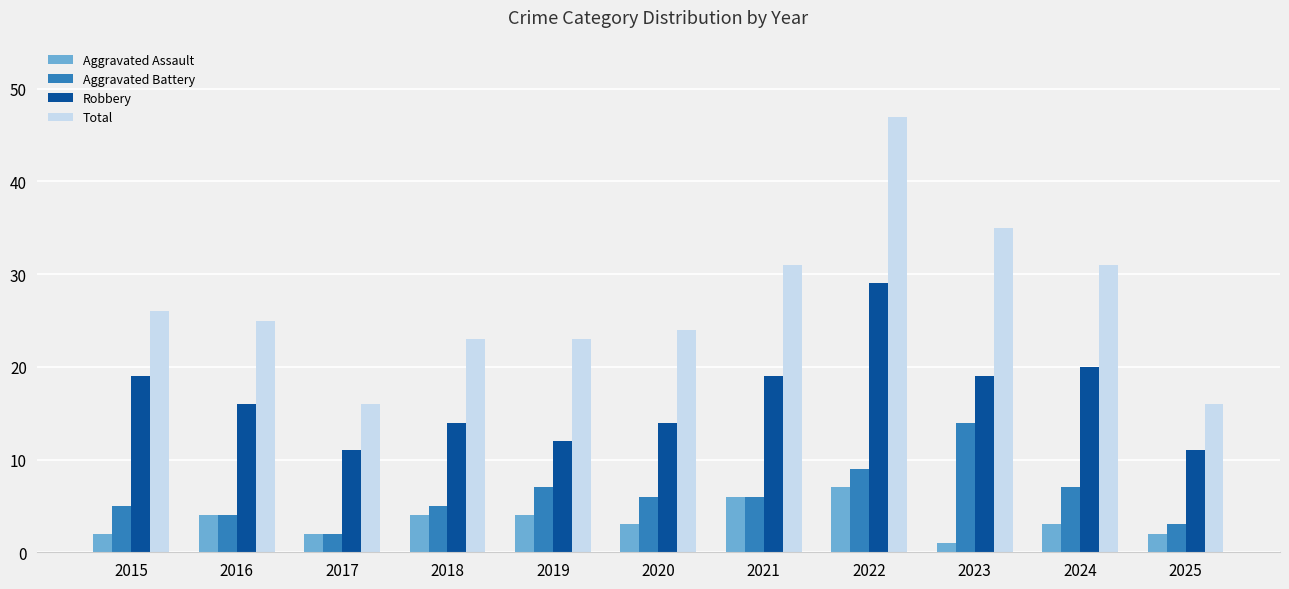

Which series has the largest range (max minus min)?

Total